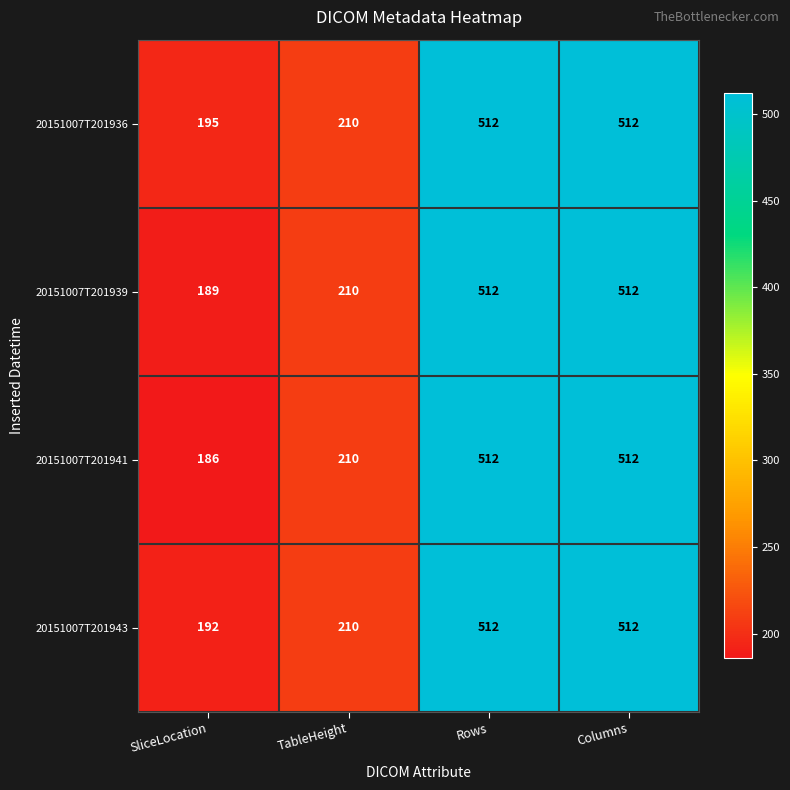

What is the difference between the maximum and minimum values in the 20151007T201936 series?

317